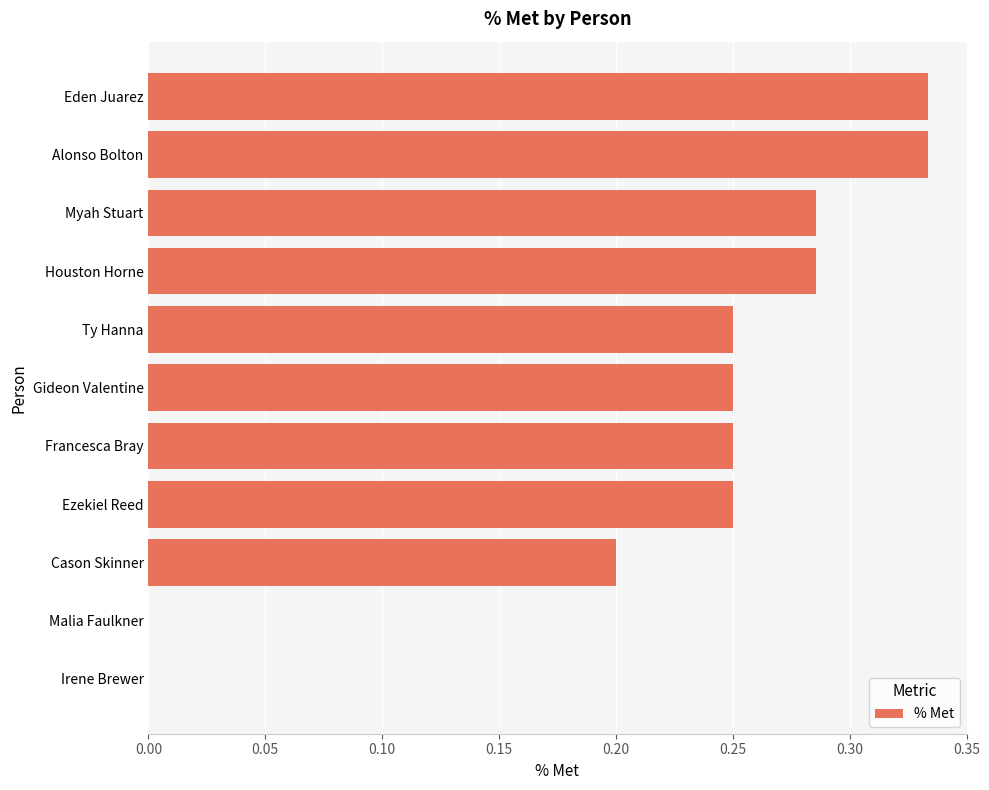

How many values are between 0 and 1?

11